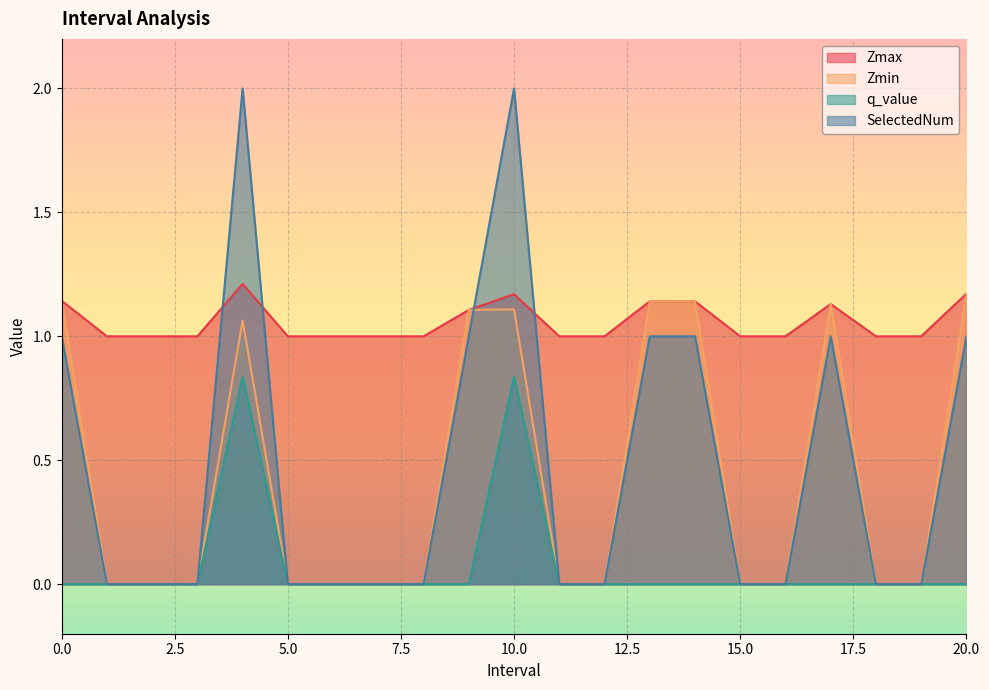

True or false: Zmax and q_value intersect in this chart.

False